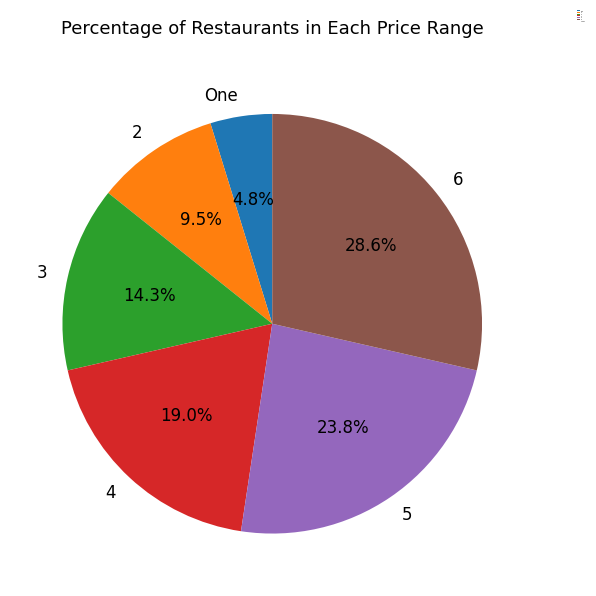

Does 6 account for over 50% of the chart?

No